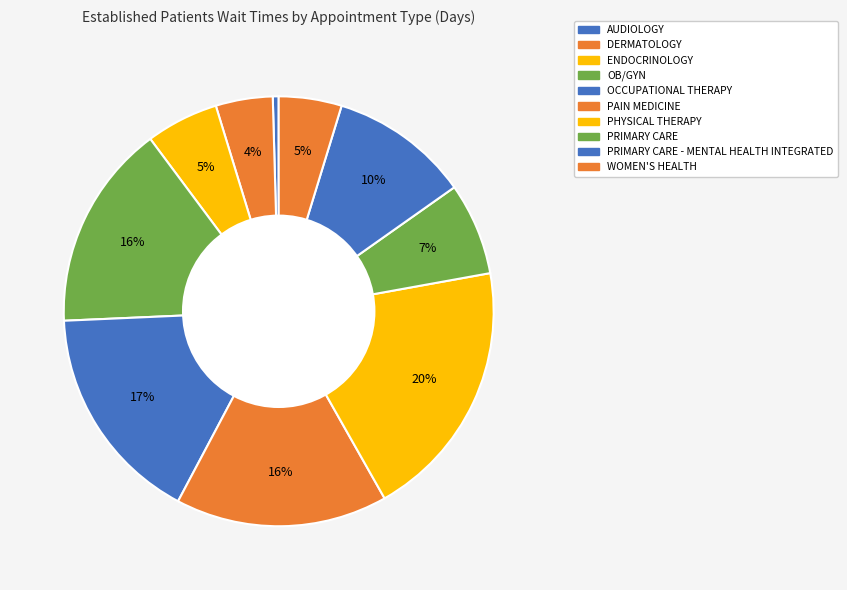

Count the number of slices in the pie.

10